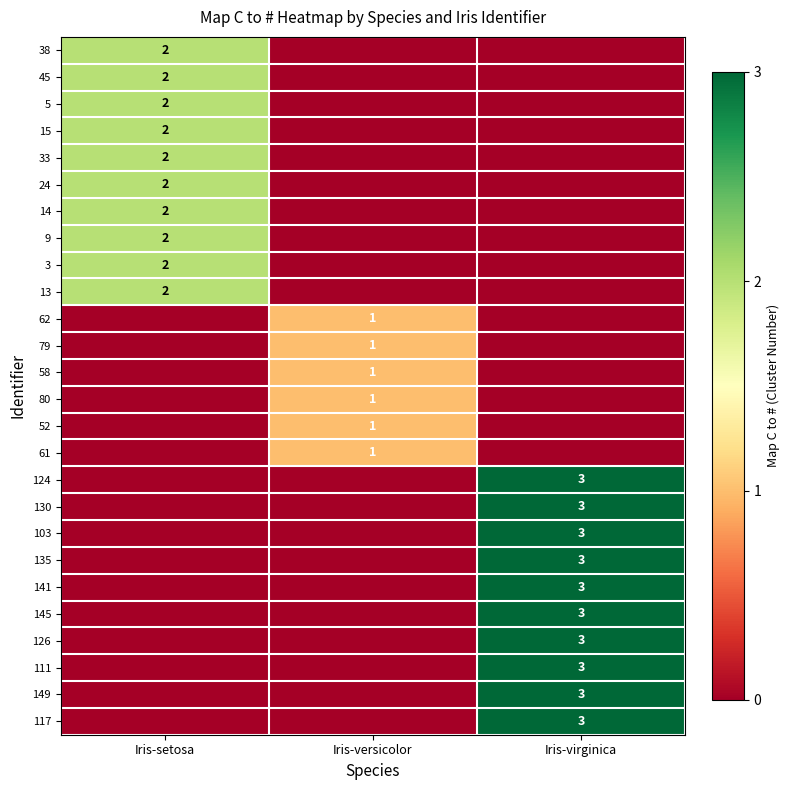

The value of 5 at Iris-setosa is 1. True or false?

False